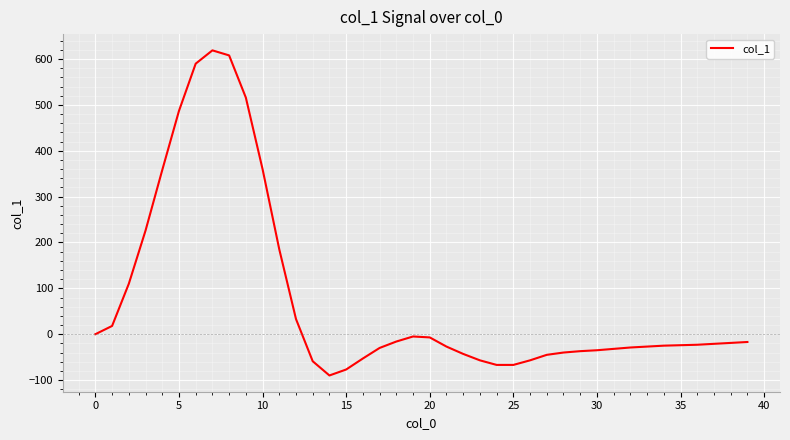

What is the minimum value shown in the chart?

-90